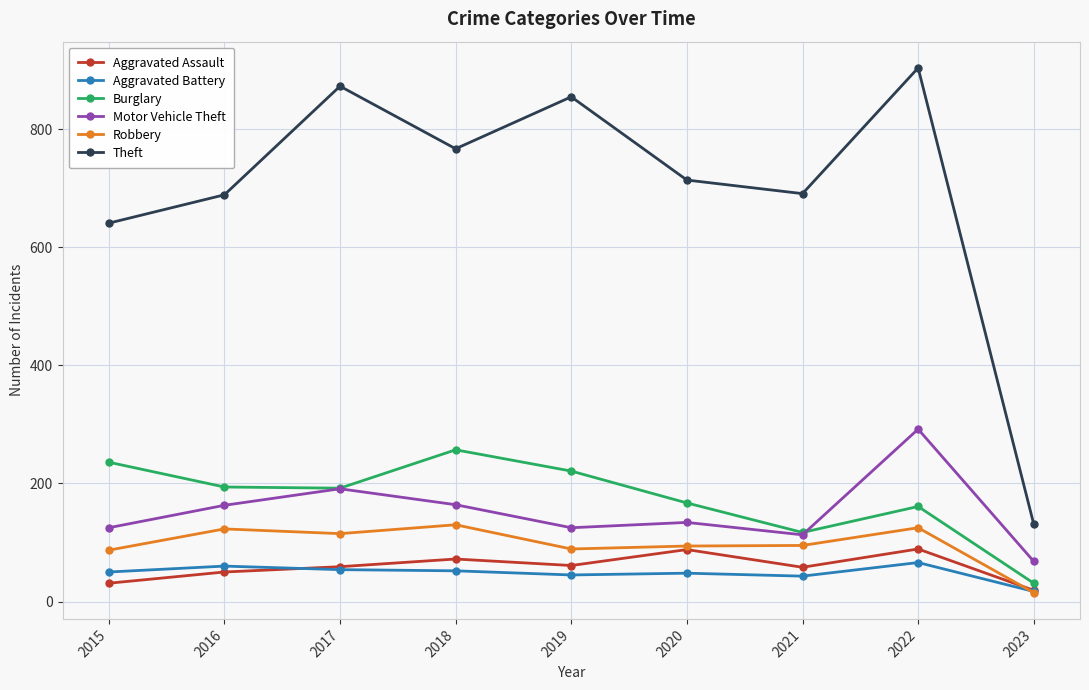

True or false: Robbery and Theft cross at least once.

False